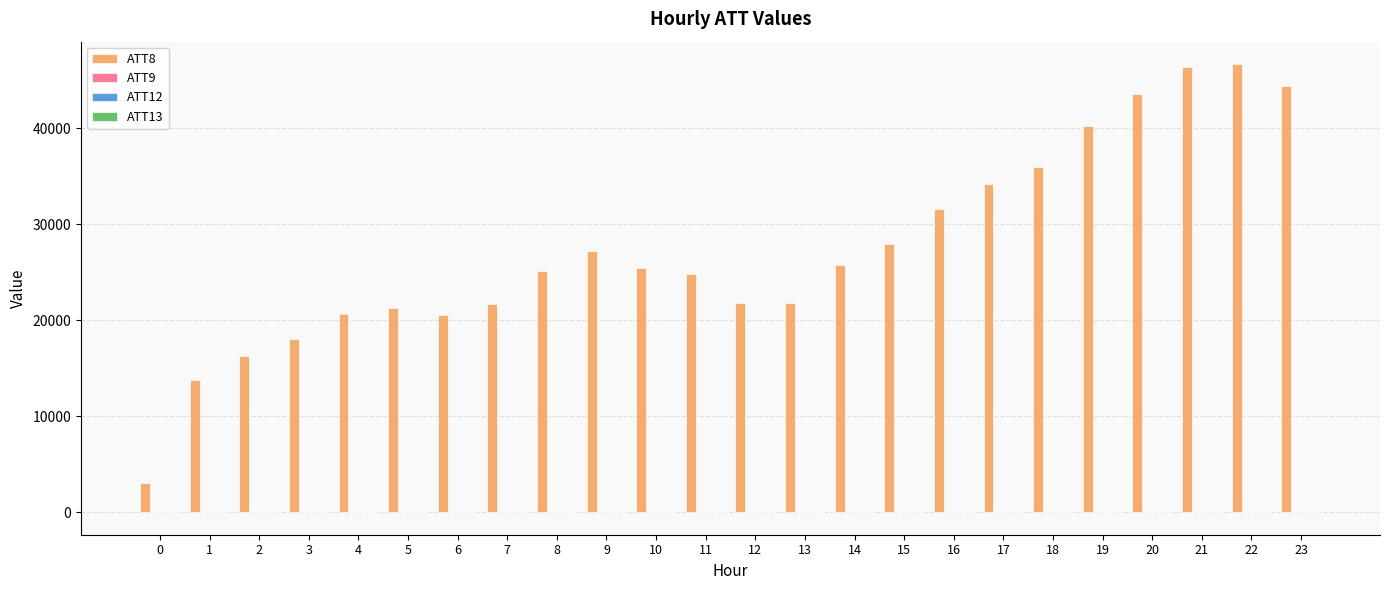

Does the chart contain stacked bars?

No